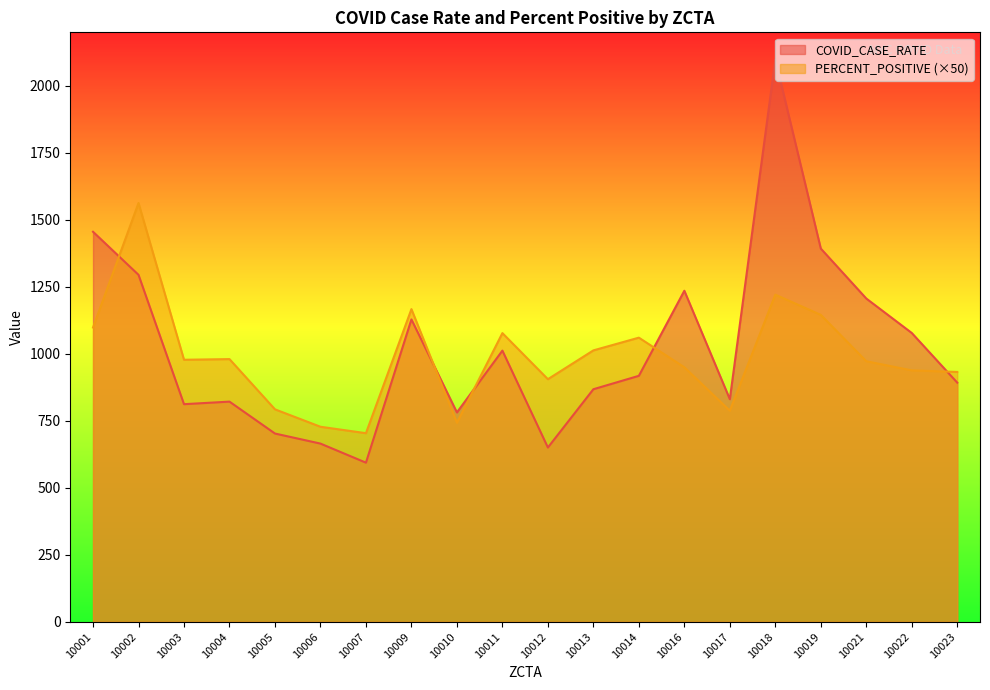

Which has a higher value, 10003 or 10004?

10004